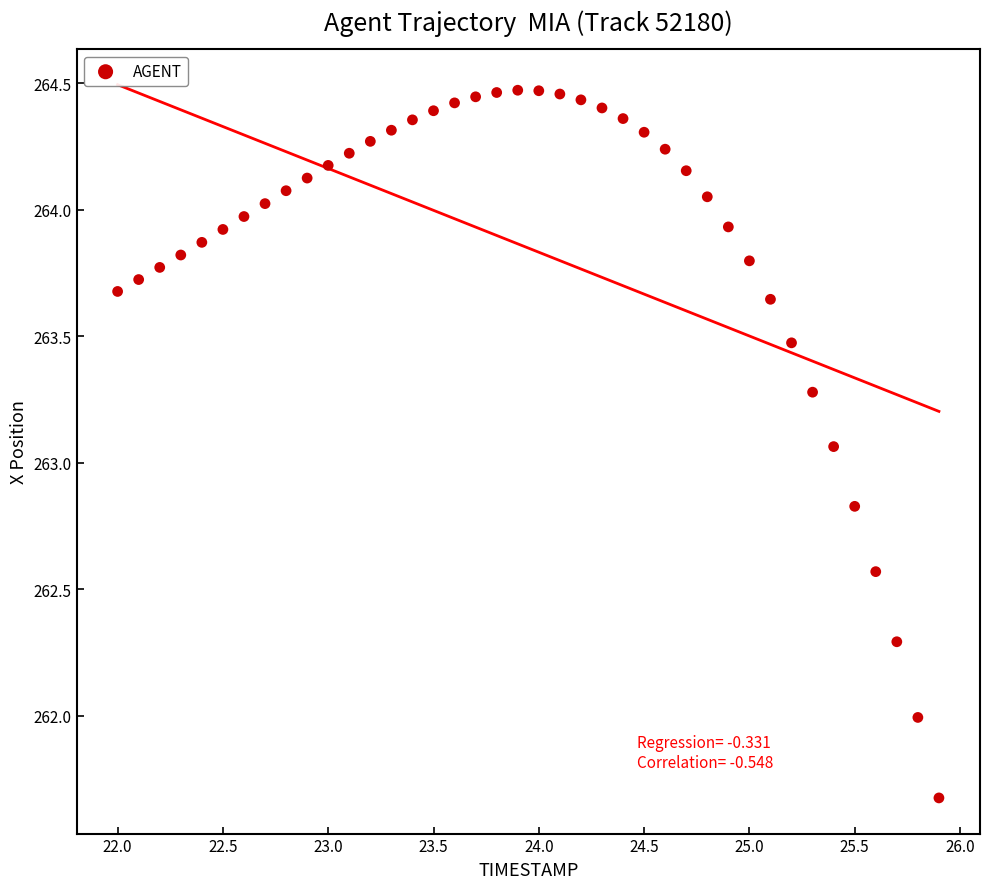

What is the range of Y values (max minus min)?

2.8